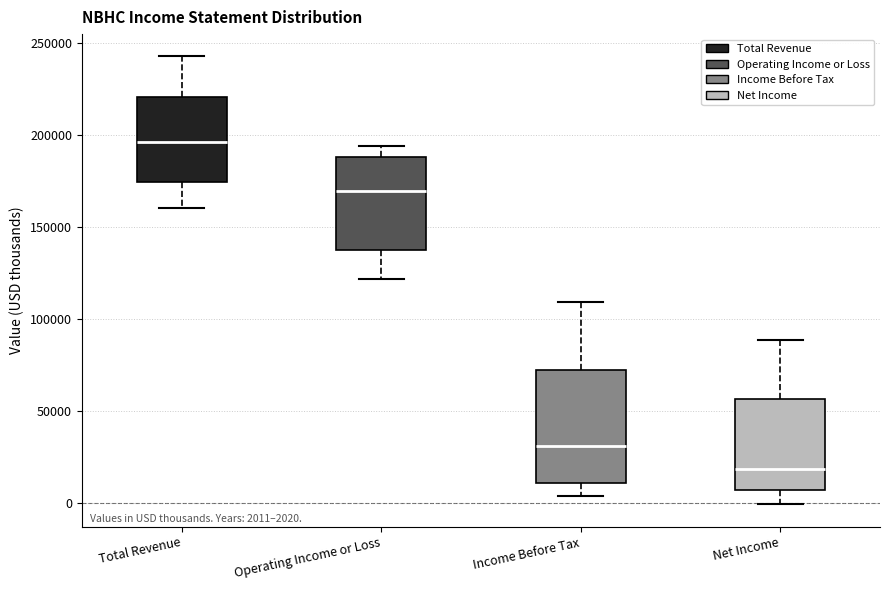

Comparing the boxes themselves (not the whiskers), which one is the tallest?

Income Before Tax